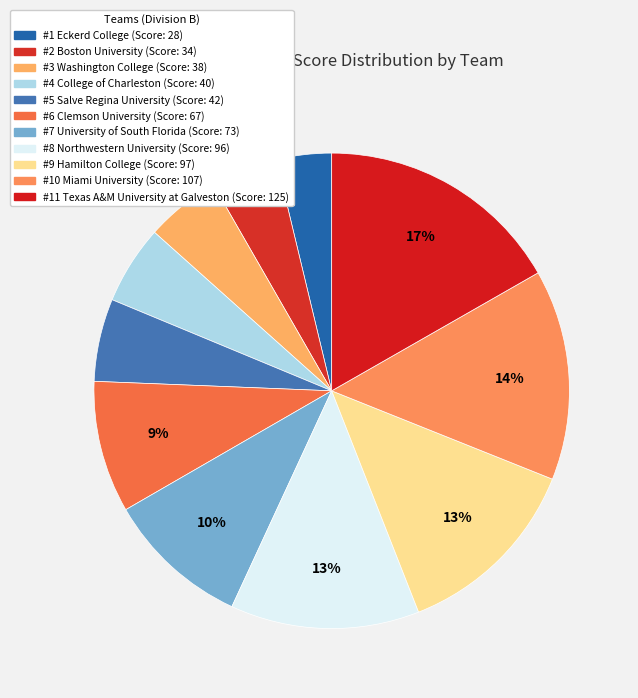

How many slices are in this pie chart?

11